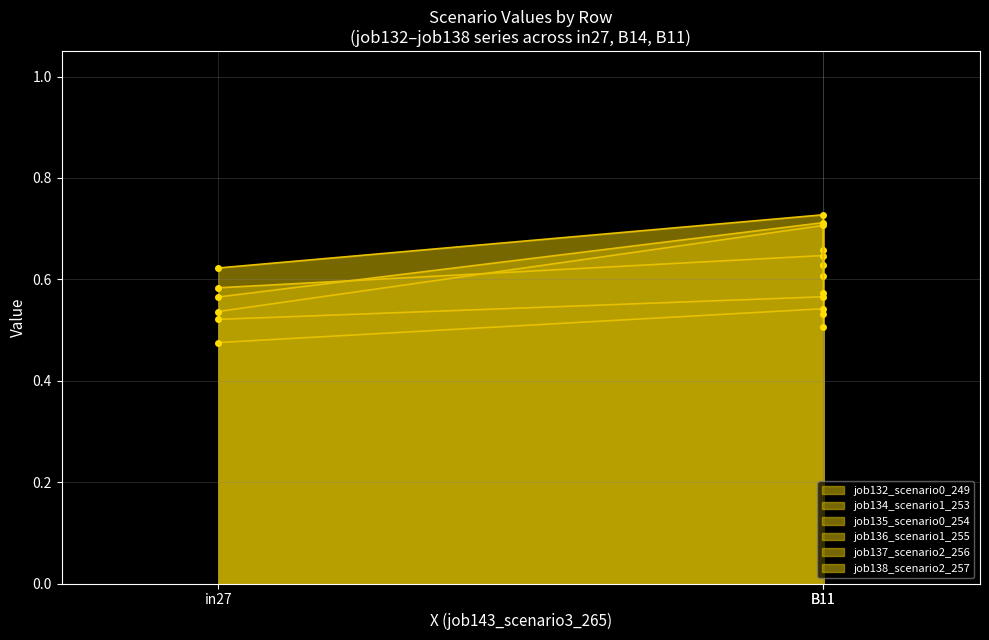

Rank the series by their maximum value, from highest to lowest.

job134_scenario1_253, job137_scenario2_256, job138_scenario2_257, job136_scenario1_255, job132_scenario0_249, job135_scenario0_254